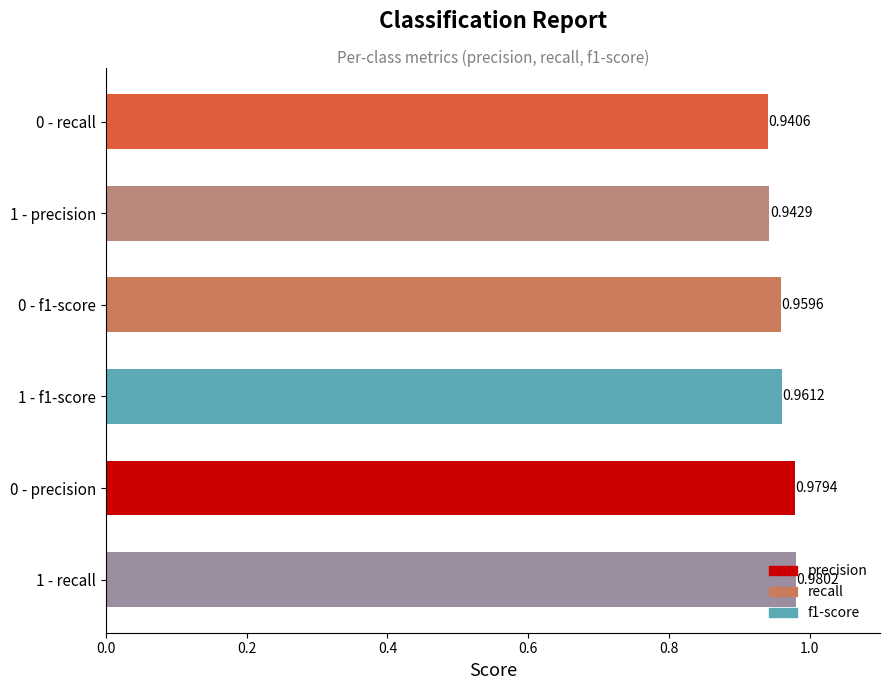

Rank the categories by value from highest to lowest.

1 - recall, 0 - precision, 1 - f1-score, 0 - f1-score, 1 - precision, 0 - recall